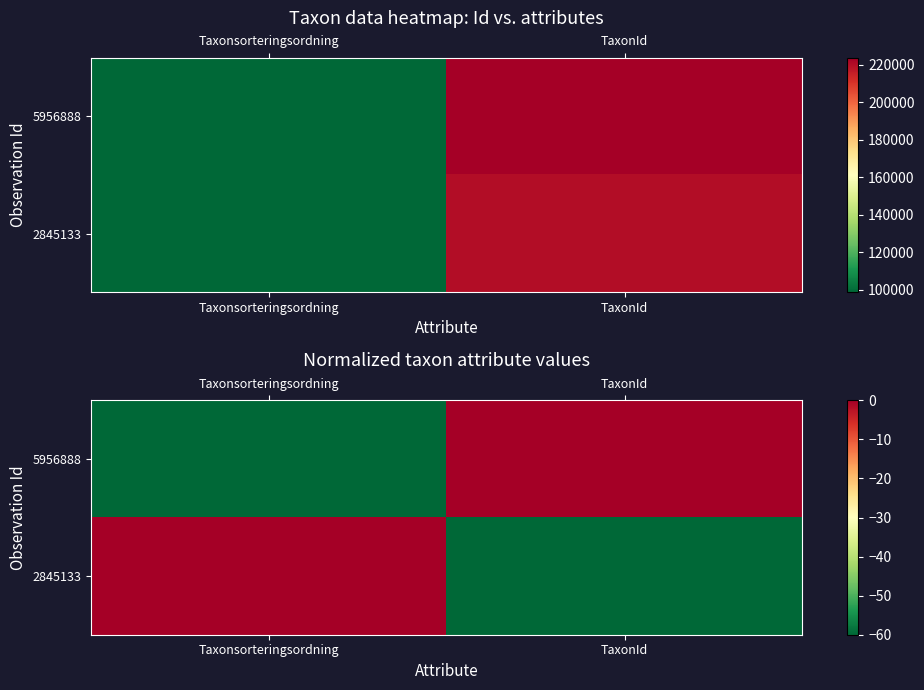

Which series has the largest range (max minus min)?

5956888